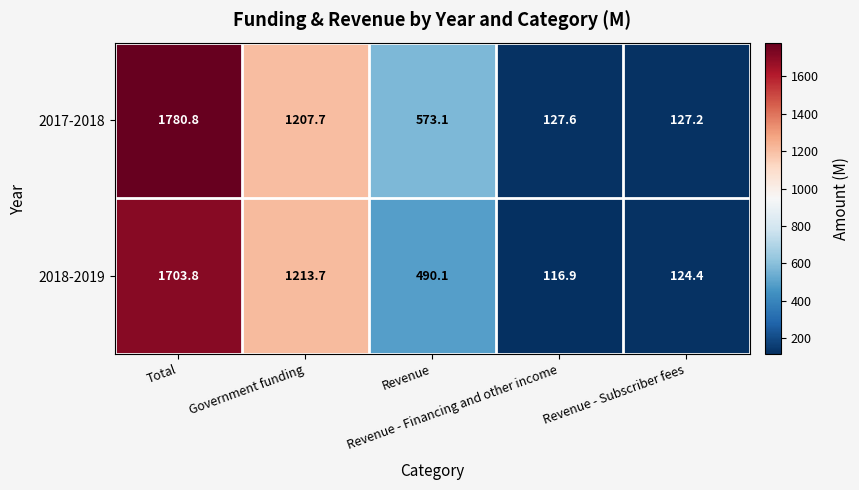

What is the greatest value displayed?

1780.8